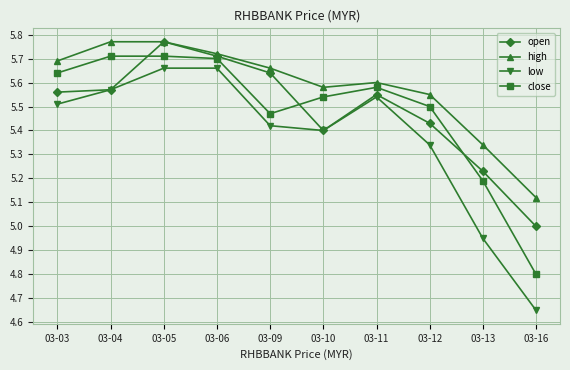

Which series has the widest spread of values?

low